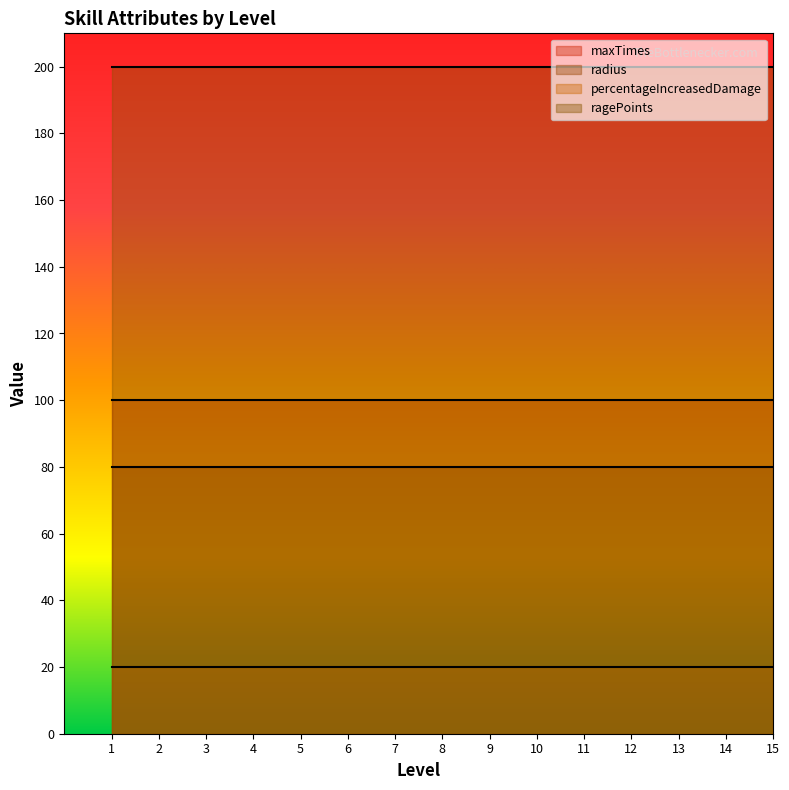

At which category is the sum across all series the highest?

1